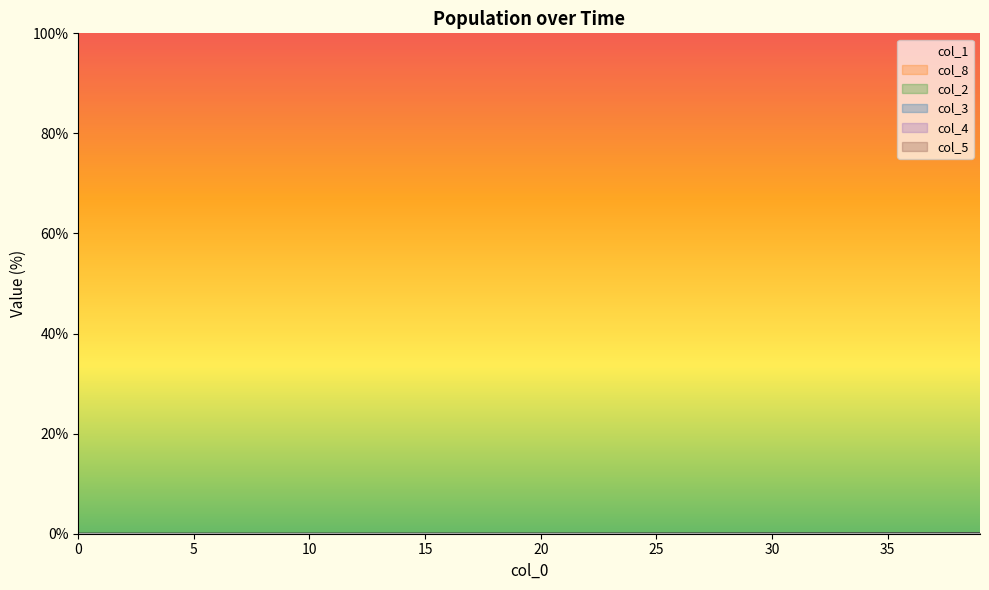

True or false: col_1 and col_3 intersect in this chart.

False